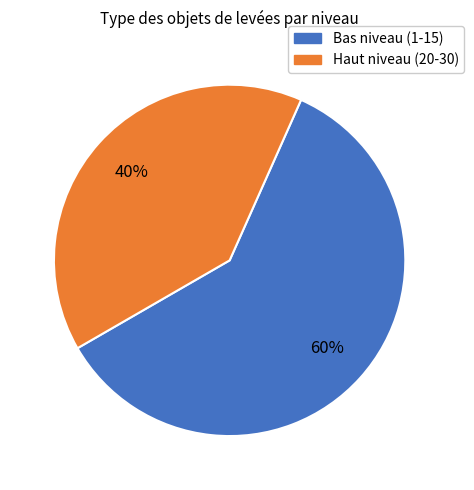

To the nearest percent, what is the average slice percentage?

50%